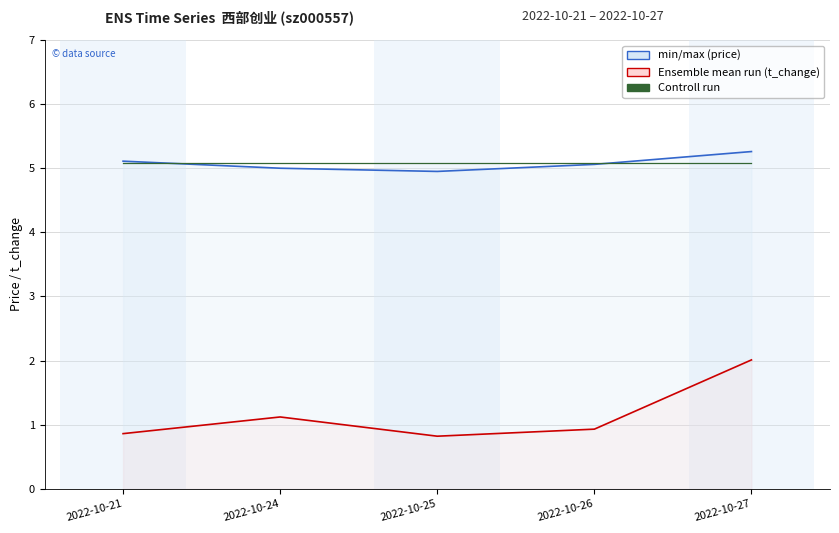

How many series are shown in this chart?

3